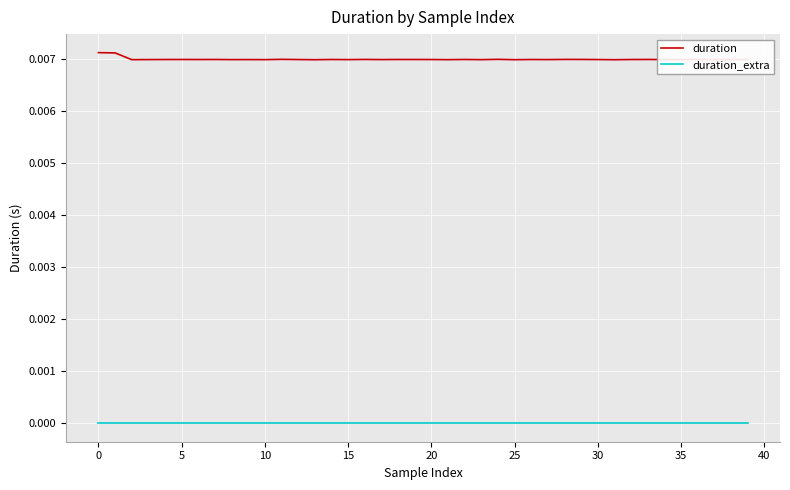

Rank the series by their maximum value, from lowest to highest.

duration_extra, duration